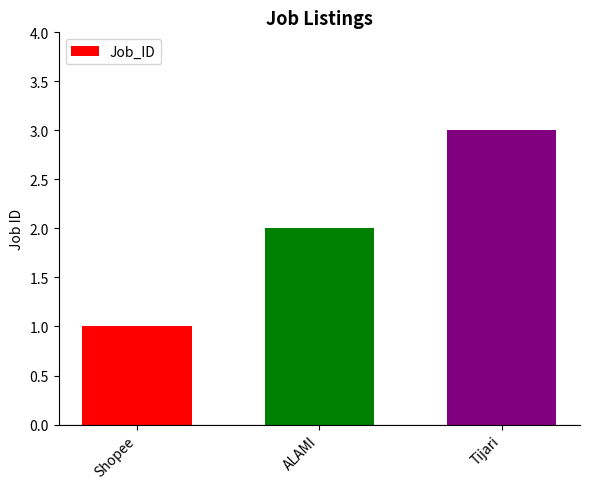

Where is the data nearest to the value 2?

ALAMI